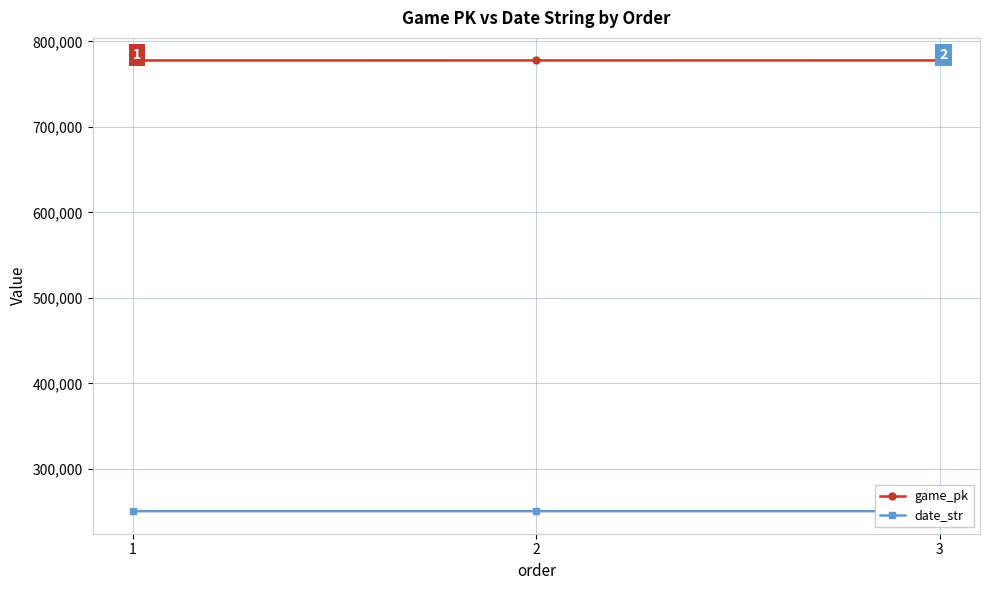

Where does the date_str series first go above 250603?

1